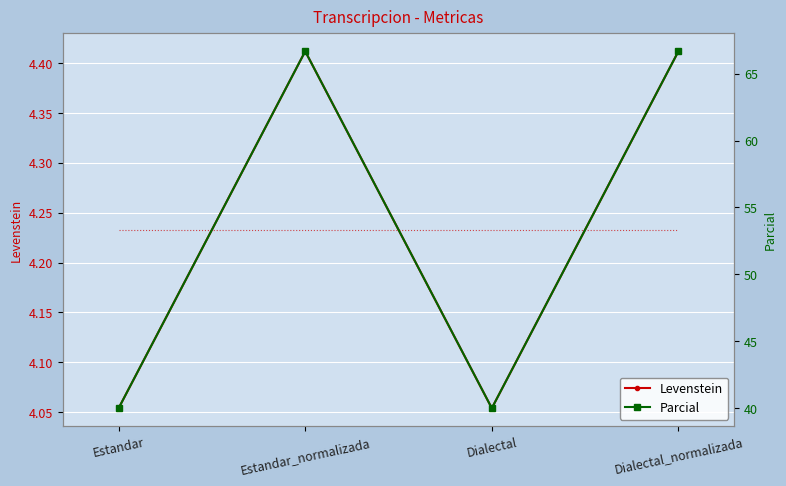

At which category is the sum across all series the highest?

Estandar_normalizada